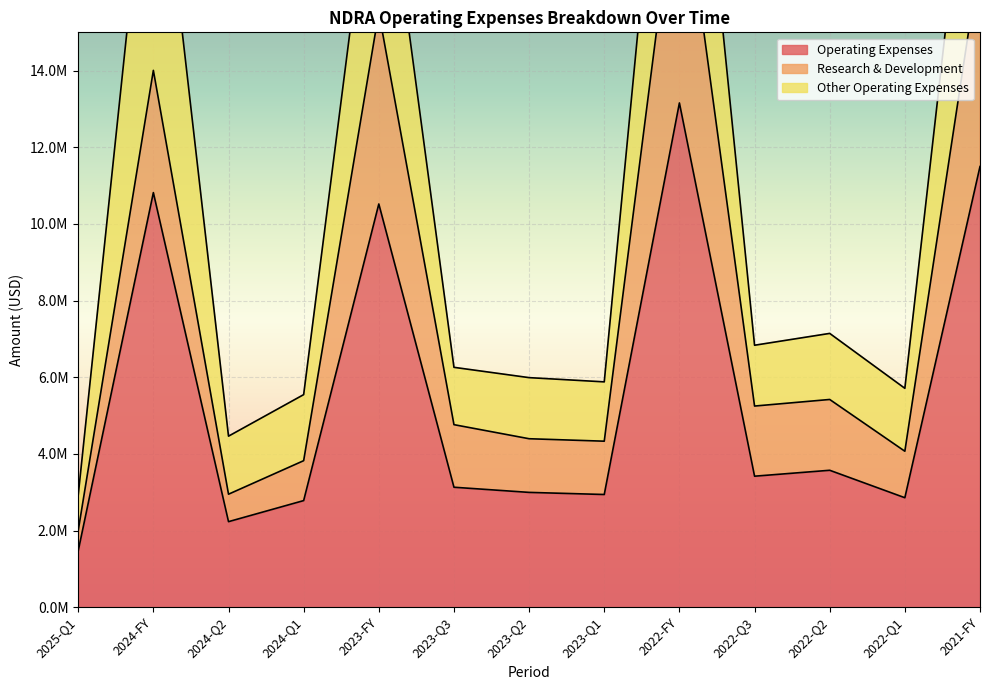

What is the difference between the second highest and second lowest values in the Operating Expenses series?

9267452